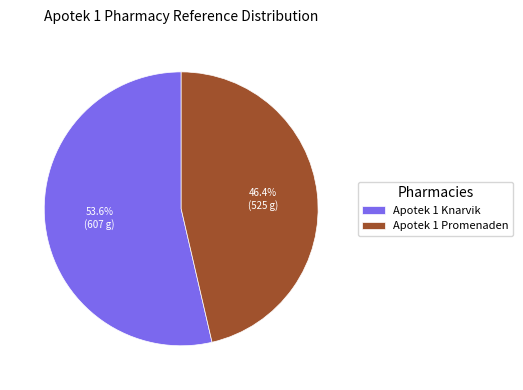

To the nearest percent, what percentage of the pie is Apotek 1 Knarvik?

54%